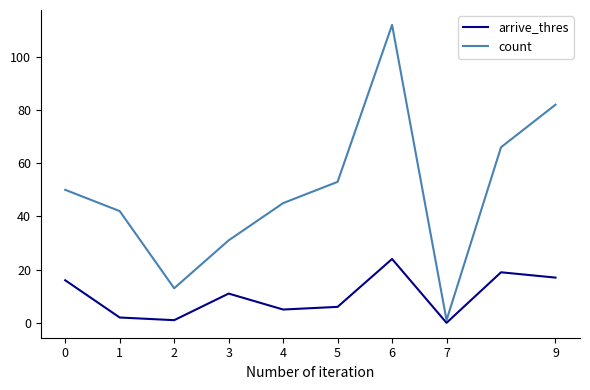

Which series has the widest spread of values?

count